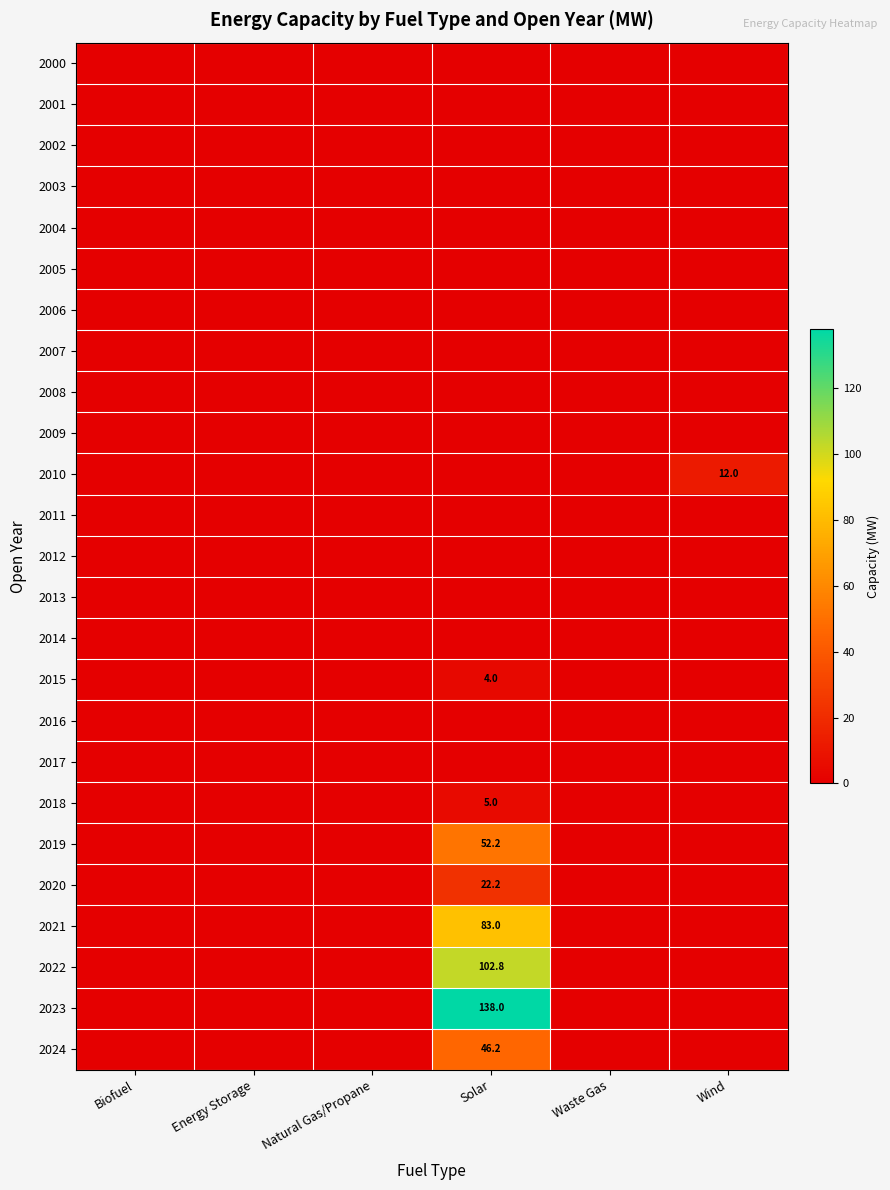

At how many categories does at least one series exceed 88?

1